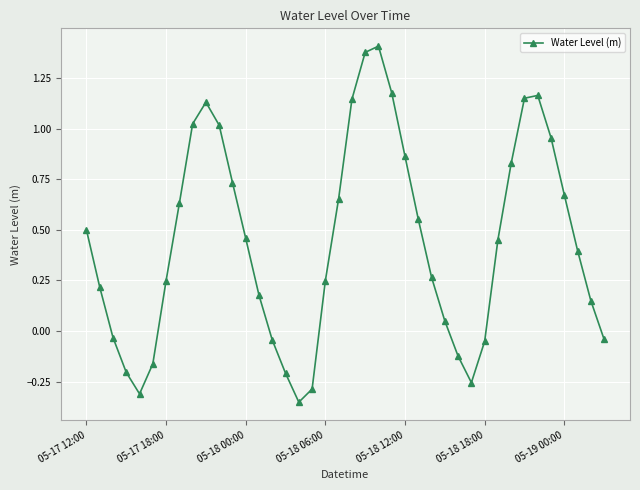

What is the average value?

0.4